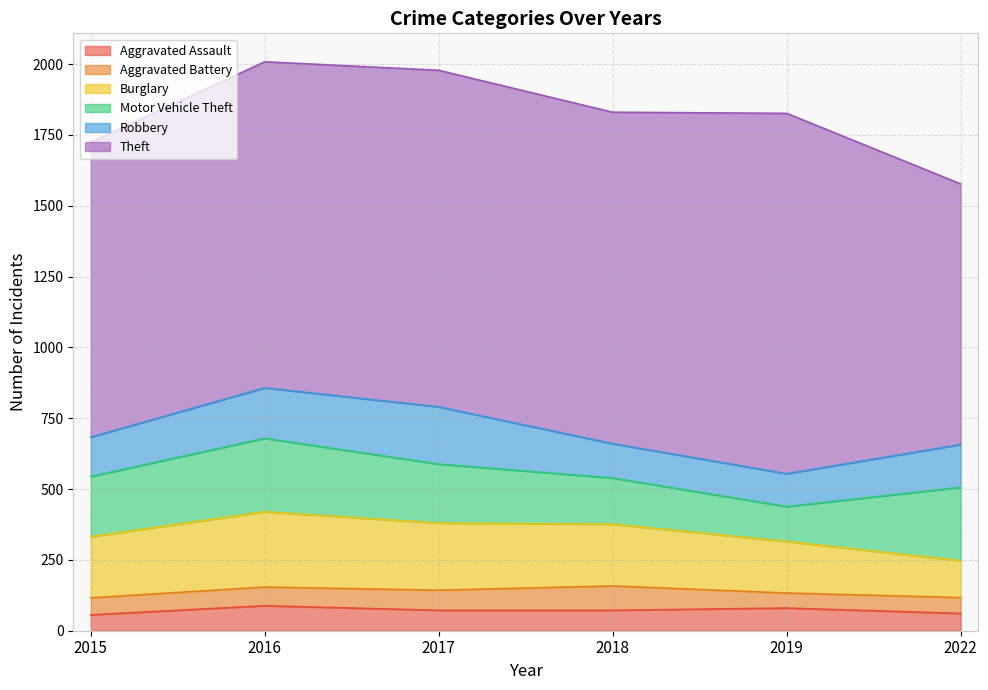

What is the sum of the Robbery values at 2015 and 2018?

260